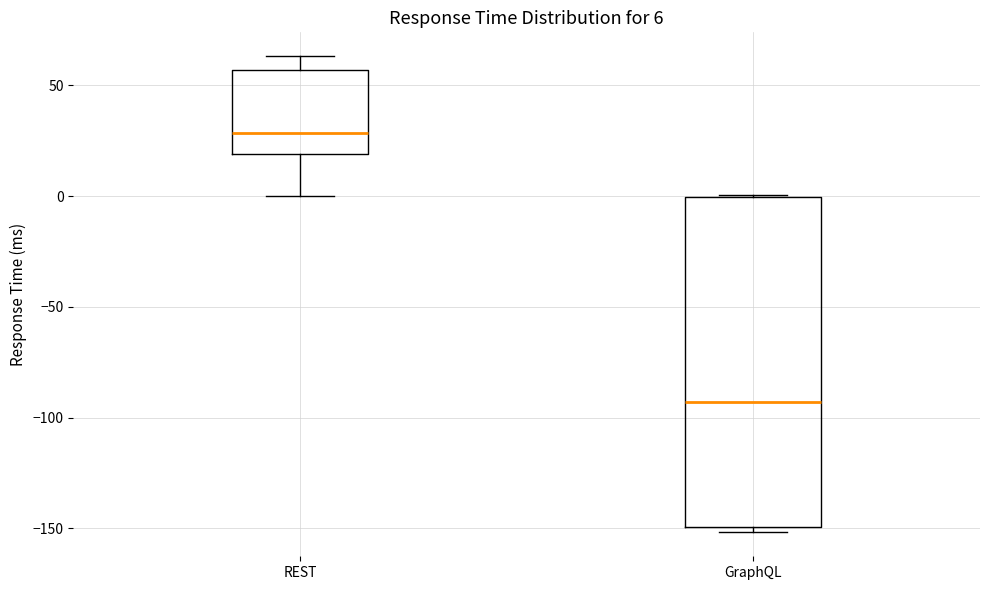

Which box is the tallest, from its lower edge to its upper edge?

GraphQL